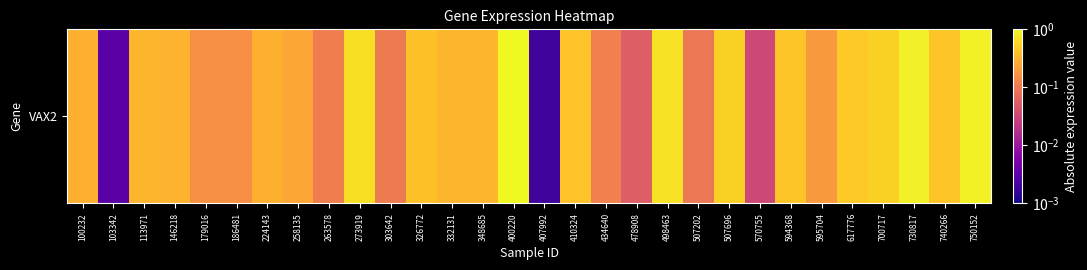

At which label is the value closest to 0?

407992